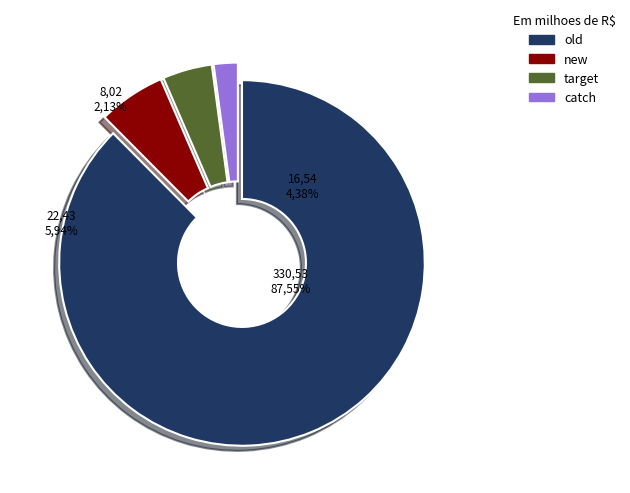

True or false: new accounts for 6% of the total.

True